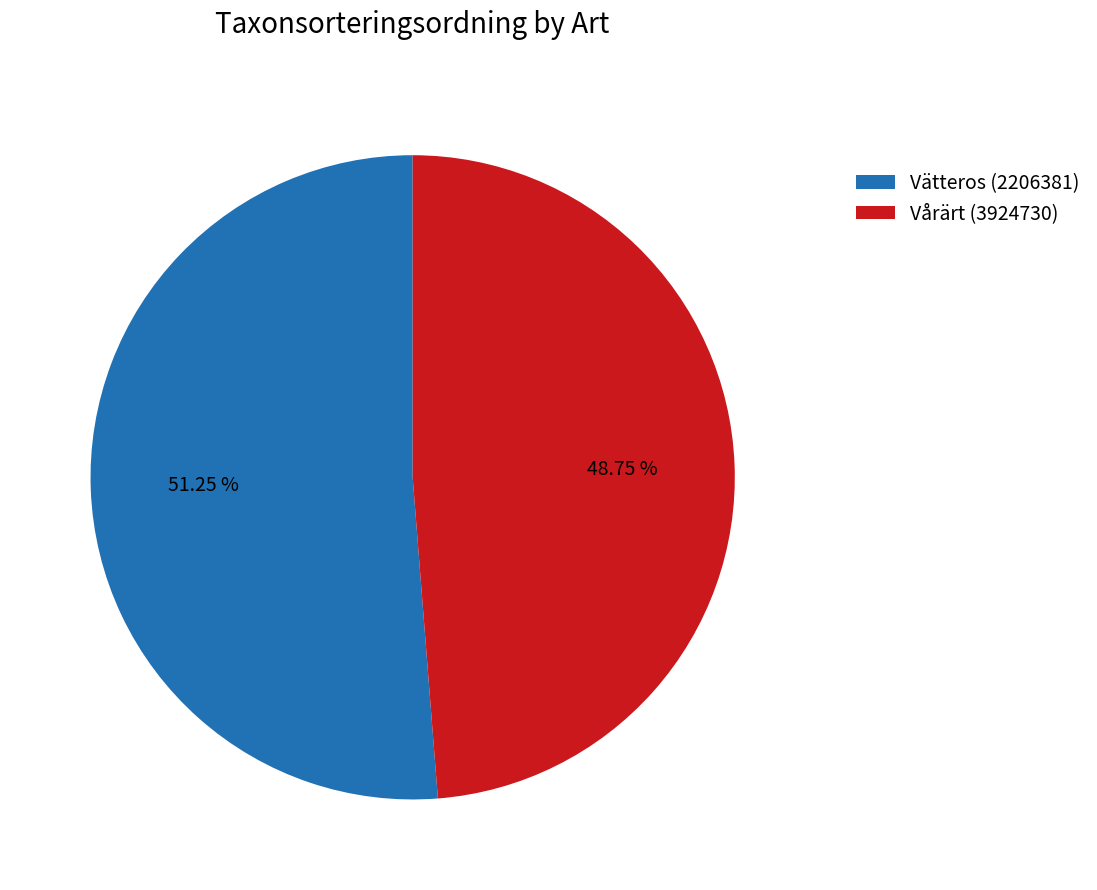

Rank the categories by value from lowest to highest.

Vårärt (3924730), Vätteros (2206381)